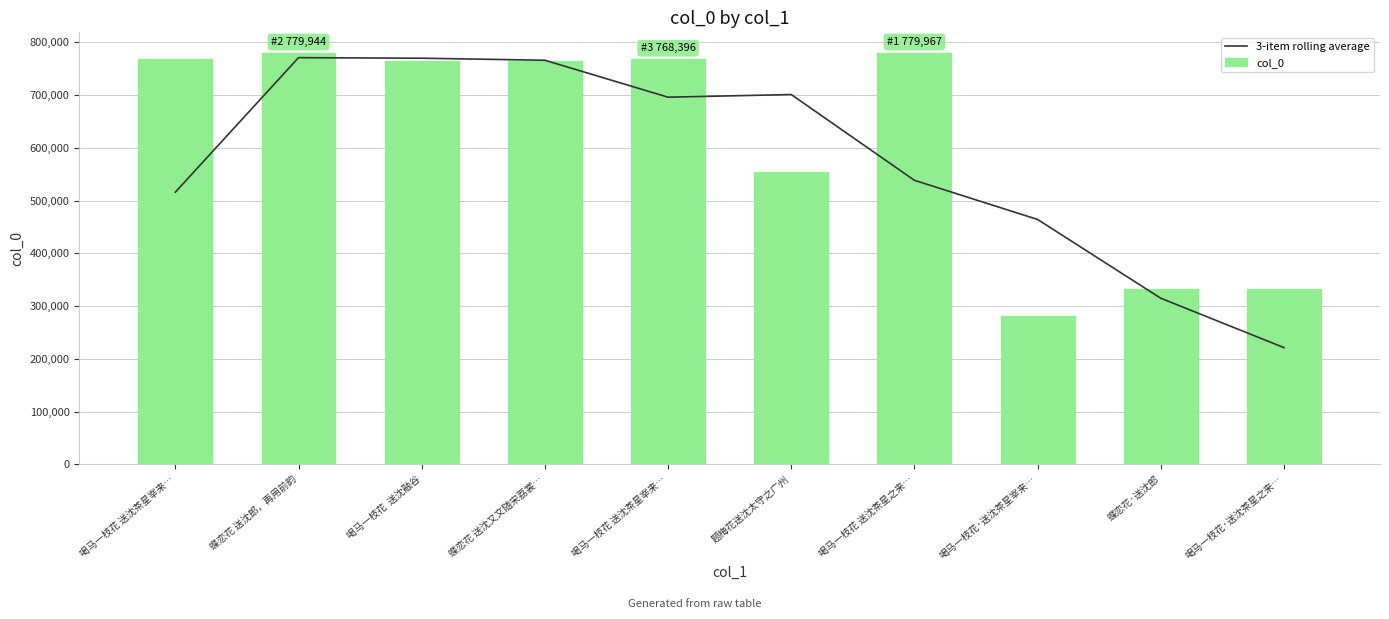

What is the lowest value of the col_0 series?

280756